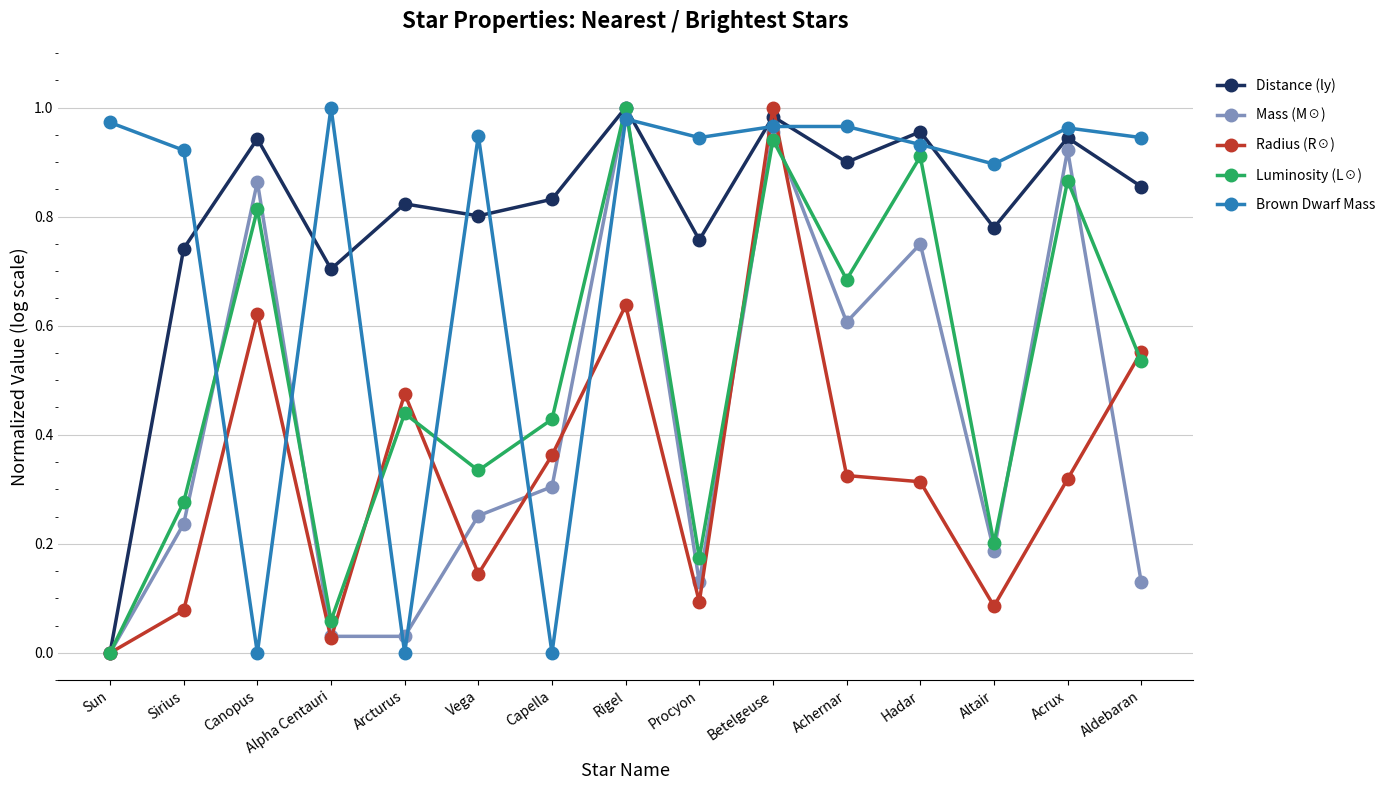

What is the sum of all Distance (ly) values?

12.0